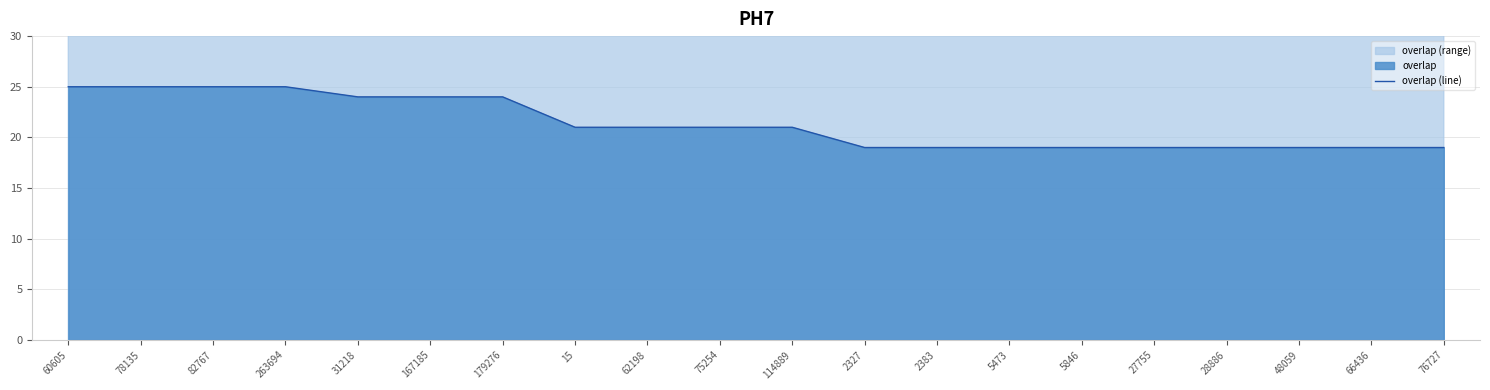

What is the label of the 10th point from the left?

75254